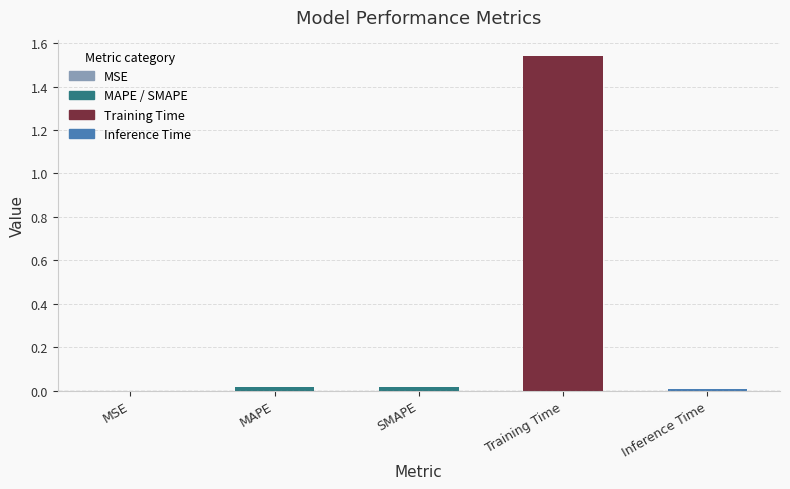

The chart shows a value of 0.0 at SMAPE. True or false?

True